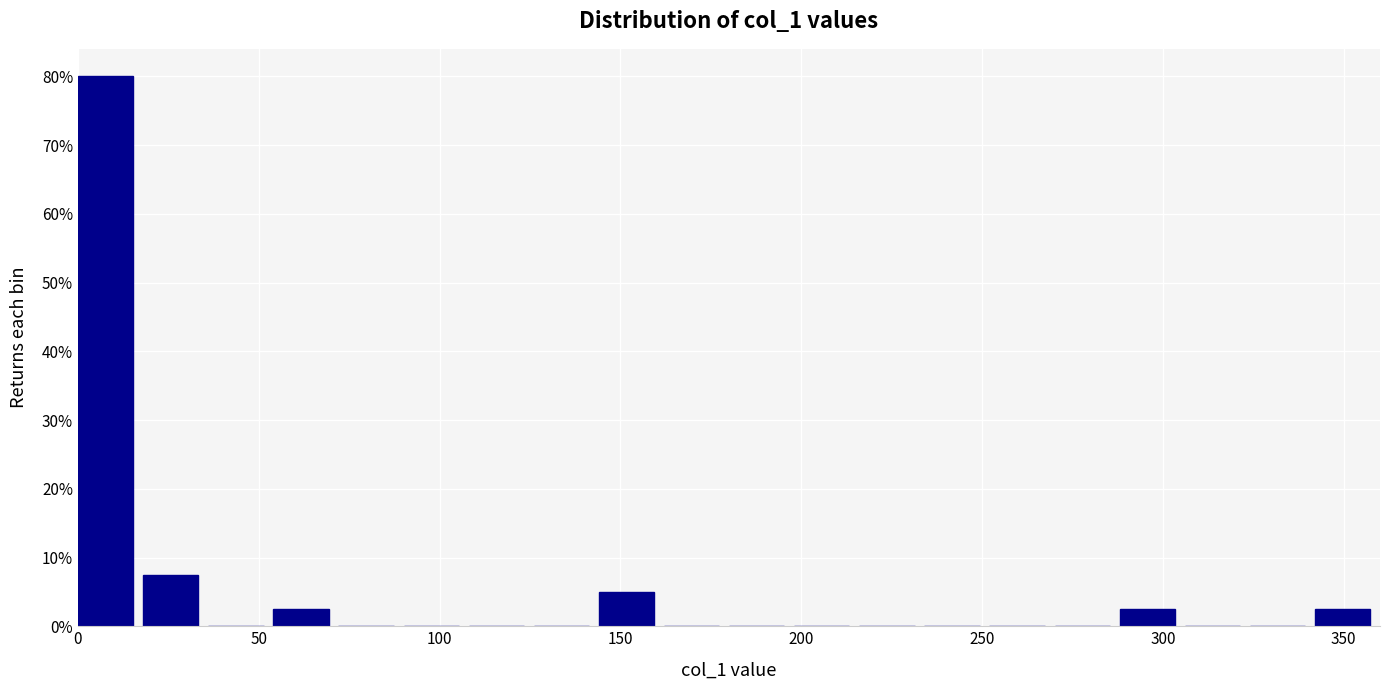

Around what value on the x-axis is the tallest bar? Give the approximate position of its centre, as read against the axis.

10